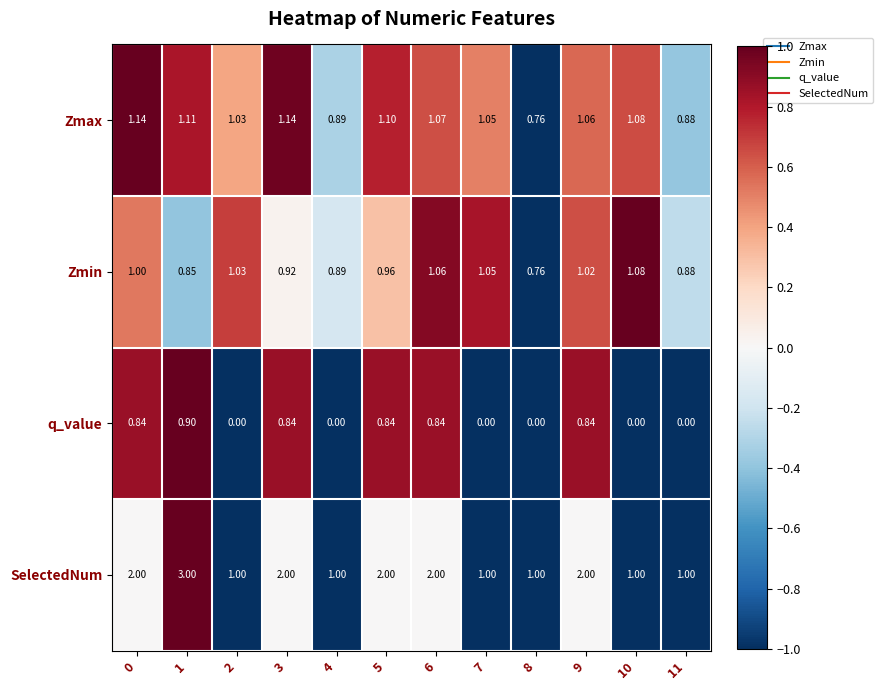

Which series has the largest total across all categories?

SelectedNum